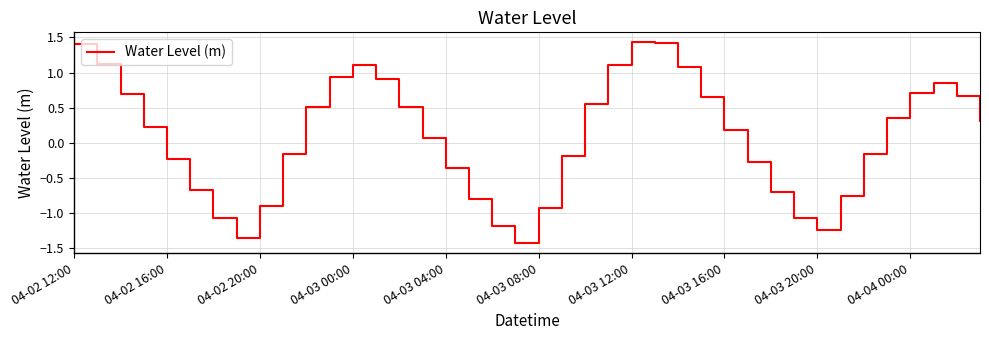

How many values exceed 0?

22